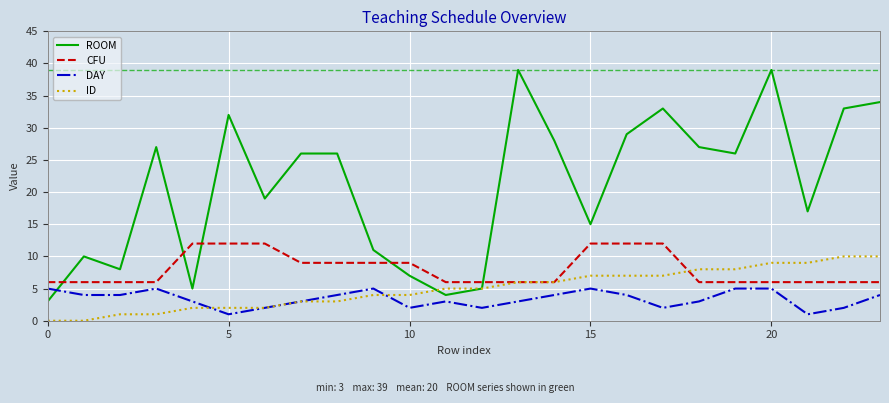

Which series has the largest range (max minus min)?

ROOM